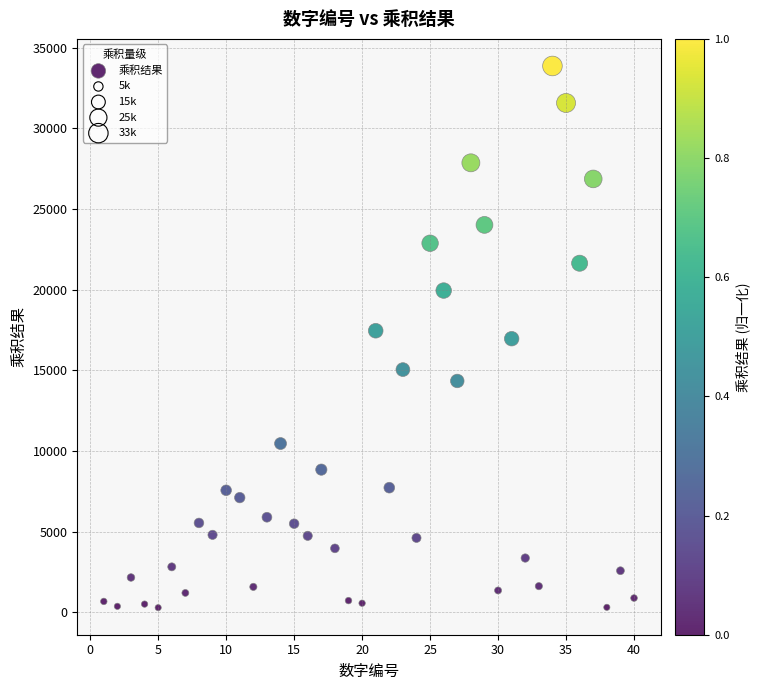

What is the range of Y values (max minus min)?

33579